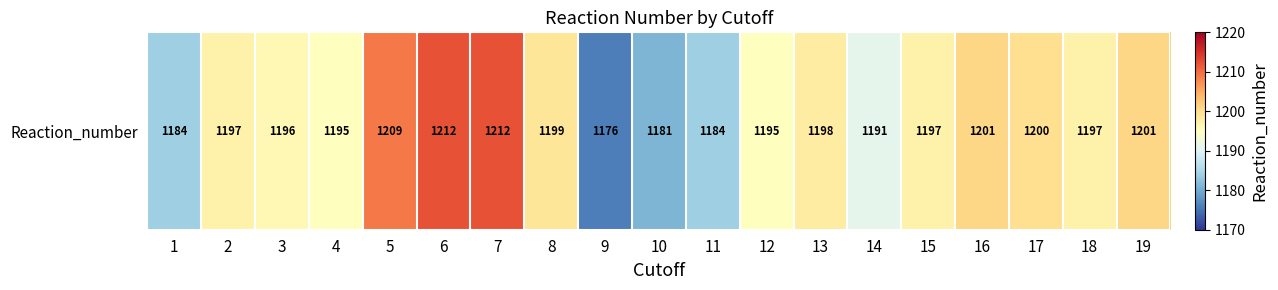

What is the change in value from 18 to 19?

+4